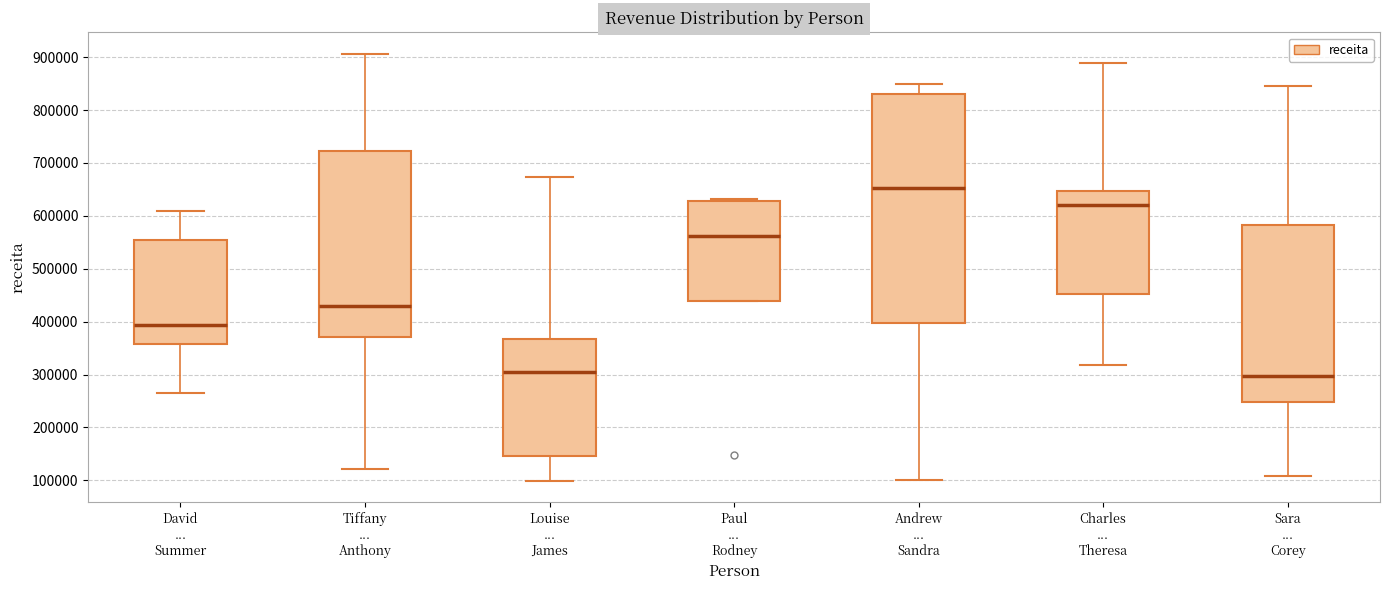

Reading left to right, read every box against the y-axis: the position of its median line, the range the box covers, and the ends of its whiskers. The values are not printed on the chart, so give them approximately, as read against the axis.

David ... Summer: median 390000, box 360000 to 550000, whiskers 270000 to 610000
Tiffany ... Anthony: median 430000, box 370000 to 720000, whiskers 120000 to 910000
Louise ... James: median 310000, box 150000 to 370000, whiskers 100000 to 670000
Paul ... Rodney: median 560000, box 440000 to 630000, whiskers 440000 to 630000 (just above the box's upper edge)
Andrew ... Sandra: median 650000, box 400000 to 830000, whiskers 100000 to 850000
Charles ... Theresa: median 620000, box 450000 to 650000, whiskers 320000 to 890000
Sara ... Corey: median 300000, box 250000 to 580000, whiskers 110000 to 850000